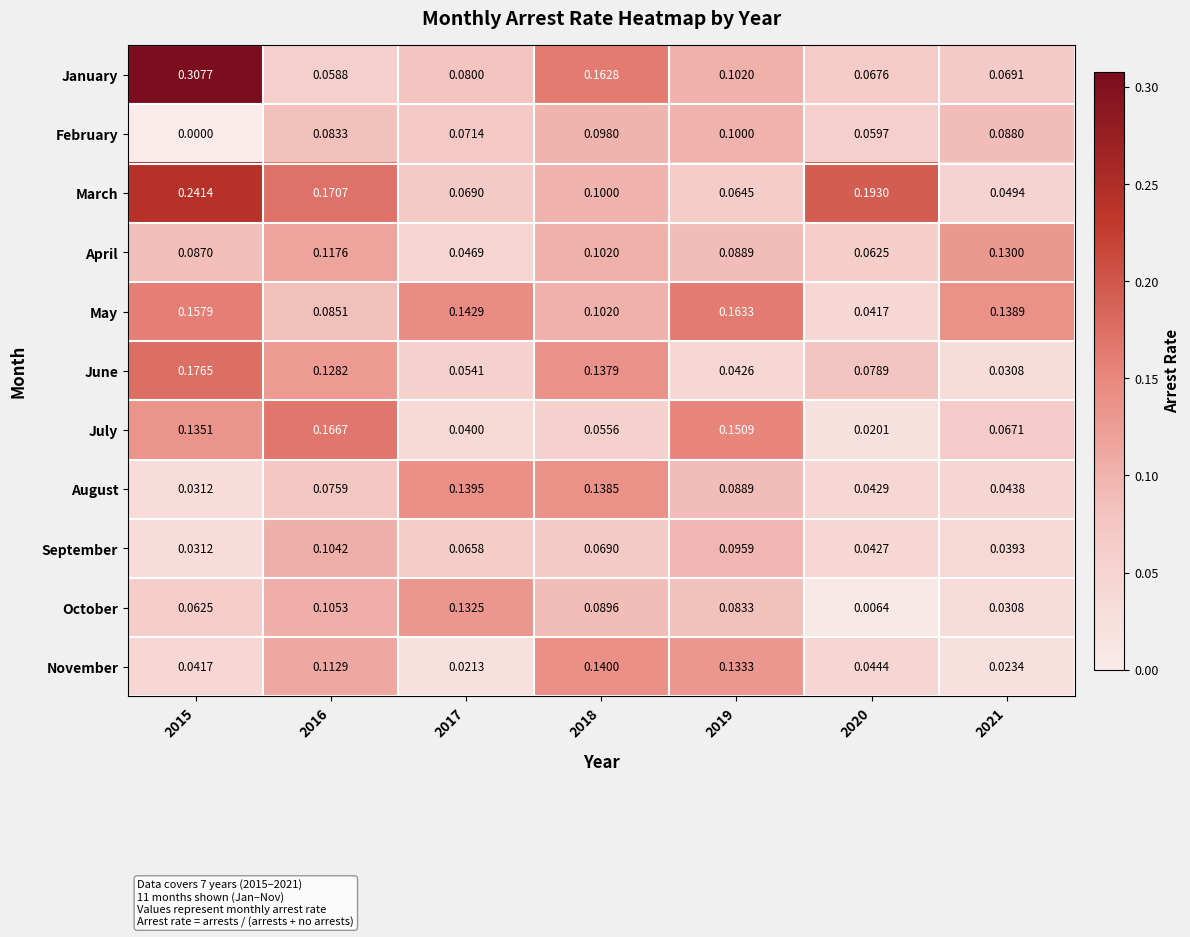

At which category does the chart reach its minimum across all series?

2015